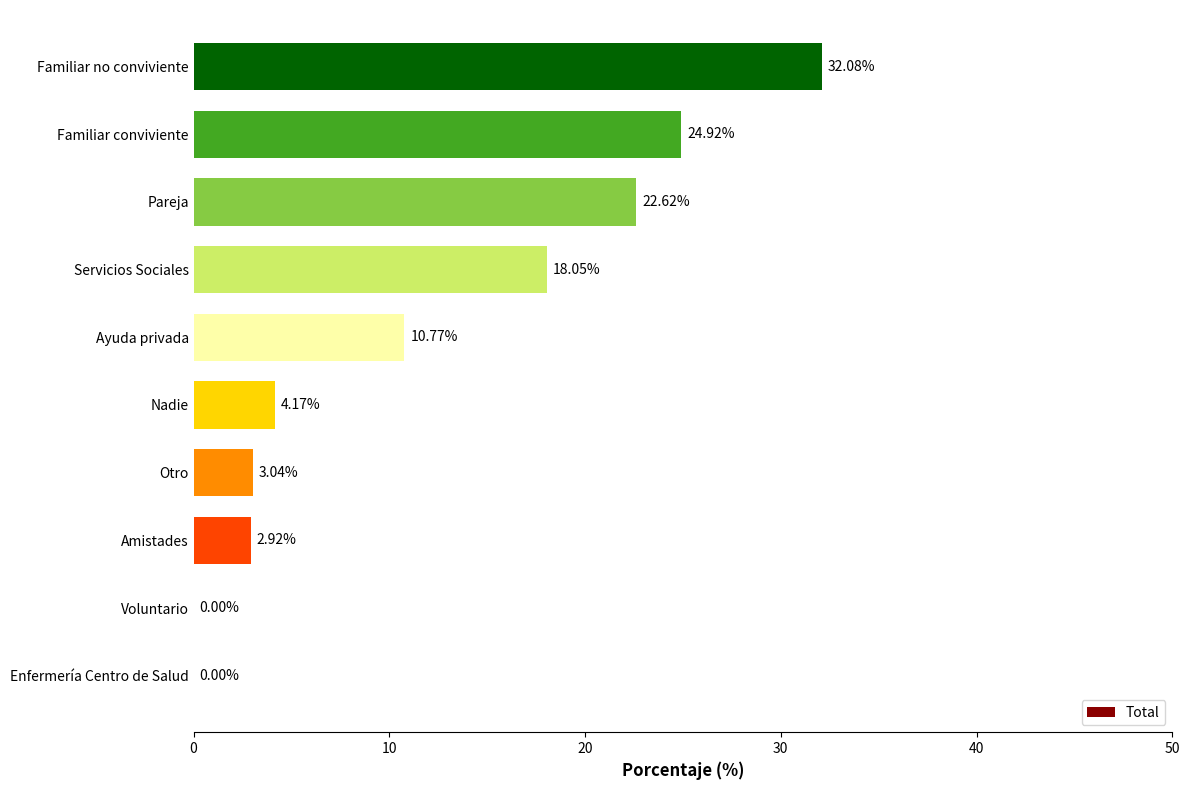

How many series are shown in this chart?

1